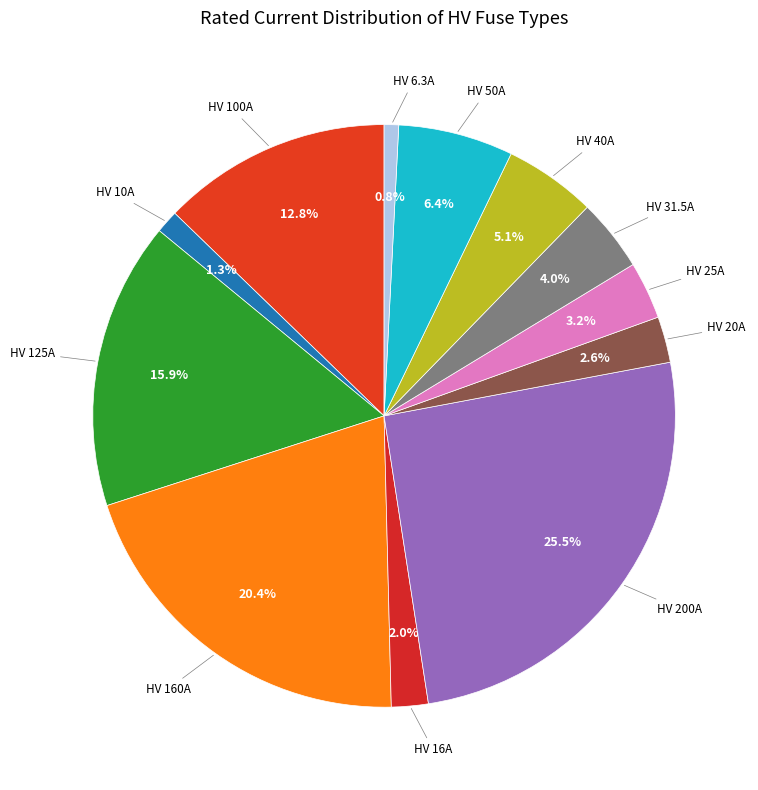

What percentage is the HV 20A slice, to the nearest percent?

3%